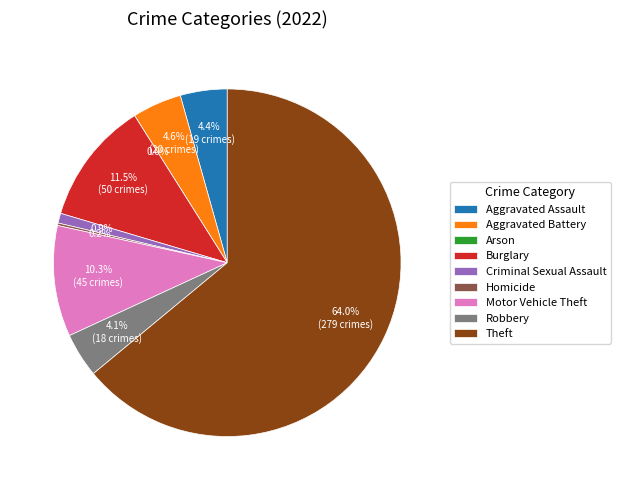

What is the change in value from Burglary to Criminal Sexual Assault?

-46